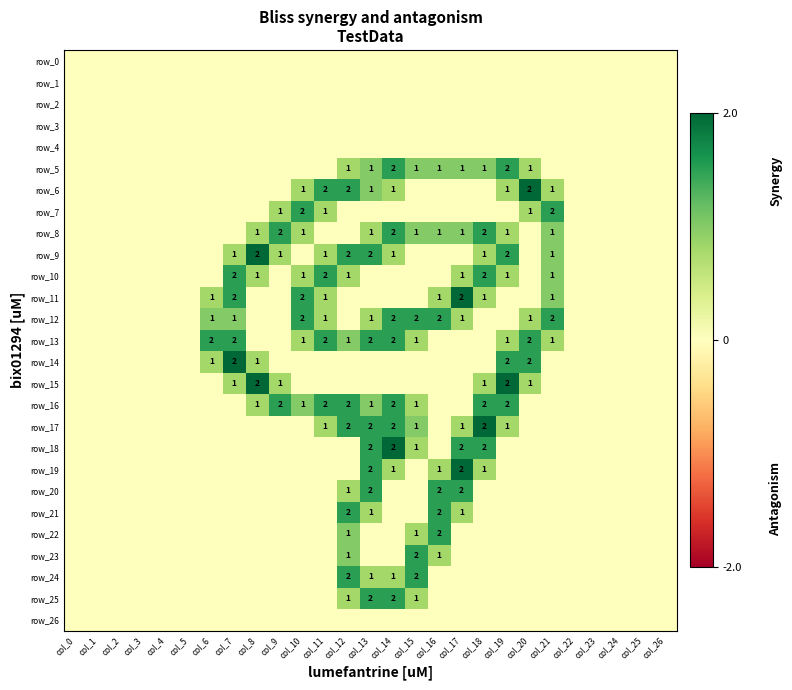

Which has a higher value, col_11 or col_10?

col_11